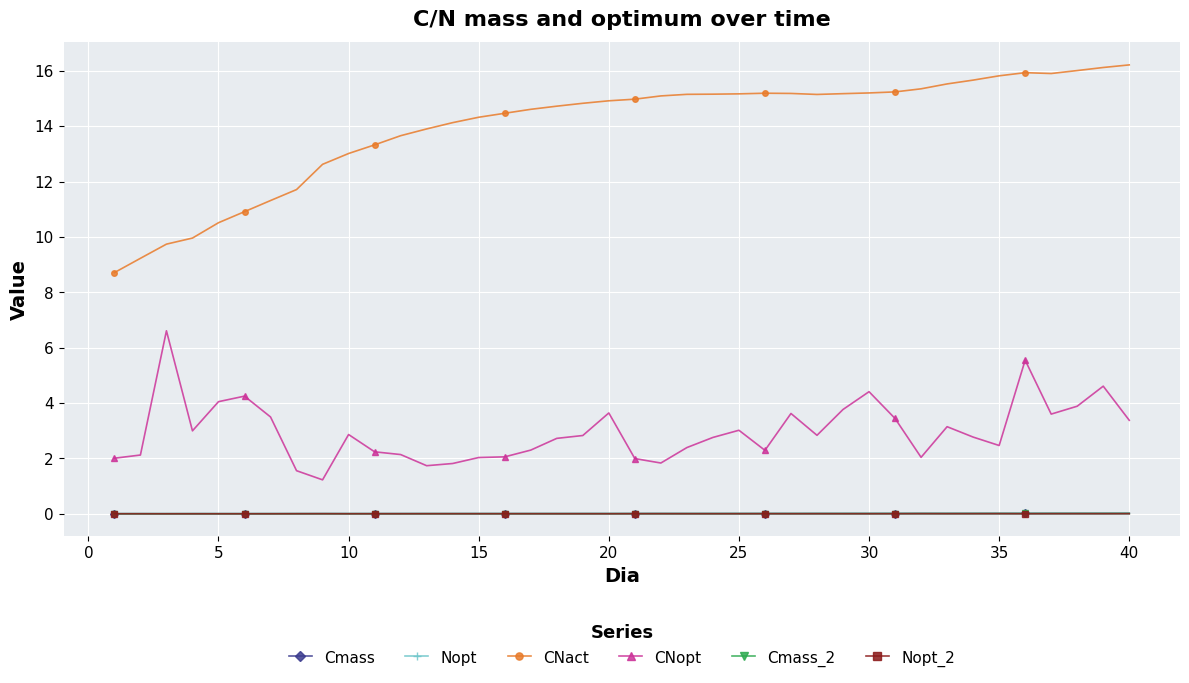

Is this an area chart (filled region under the line)?

No